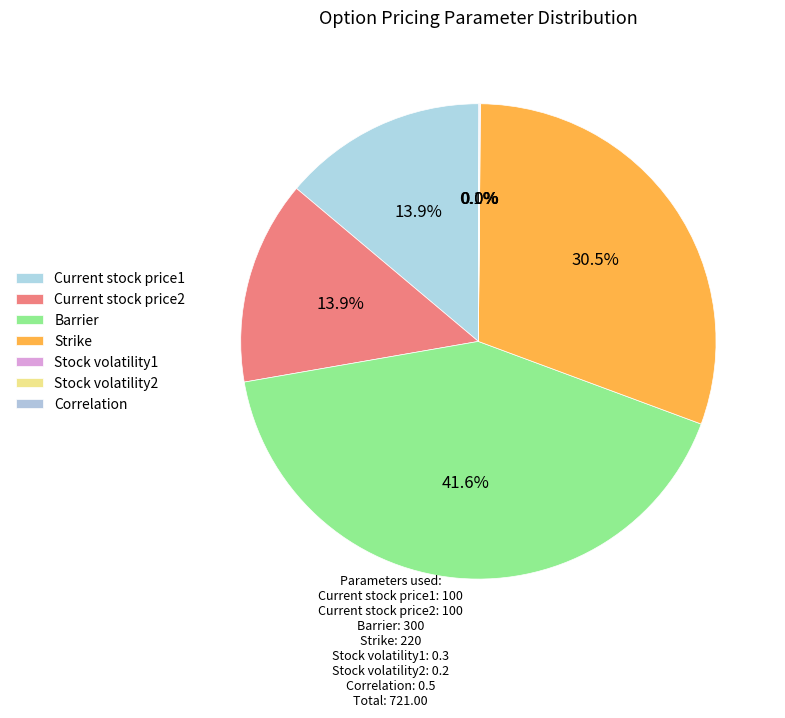

Rank the categories by value from lowest to highest.

Stock volatility2, Stock volatility1, Correlation, Current stock price1, Current stock price2, Strike, Barrier